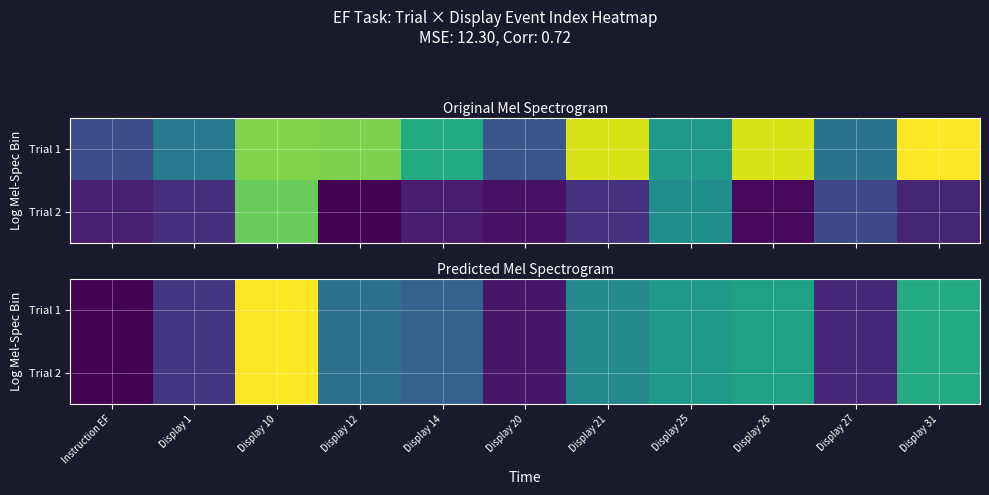

At which label does Trial 2 reach its minimum?

Instruction EF